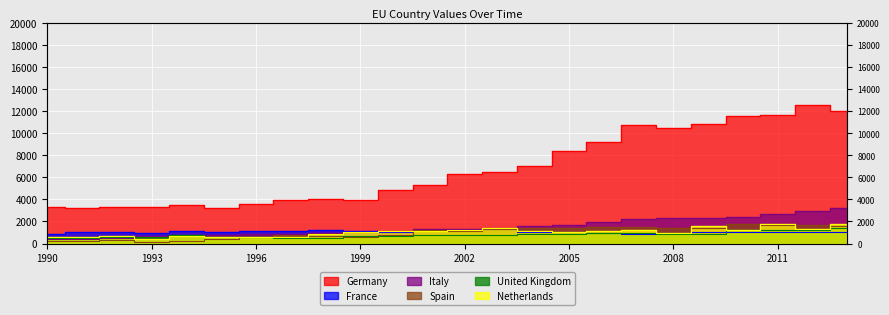

What is the difference between the highest and lowest values at 1998?

3526